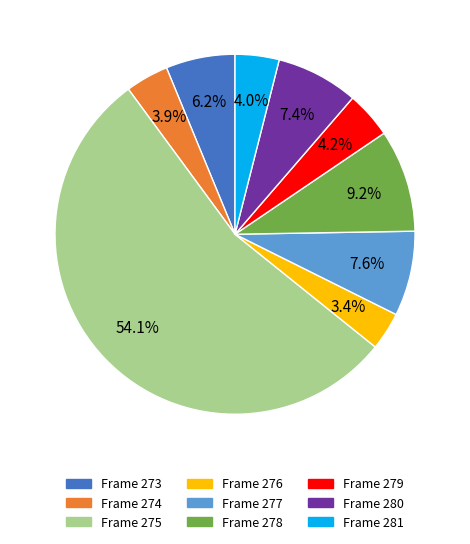

To the nearest percent, what is the average slice percentage?

11%